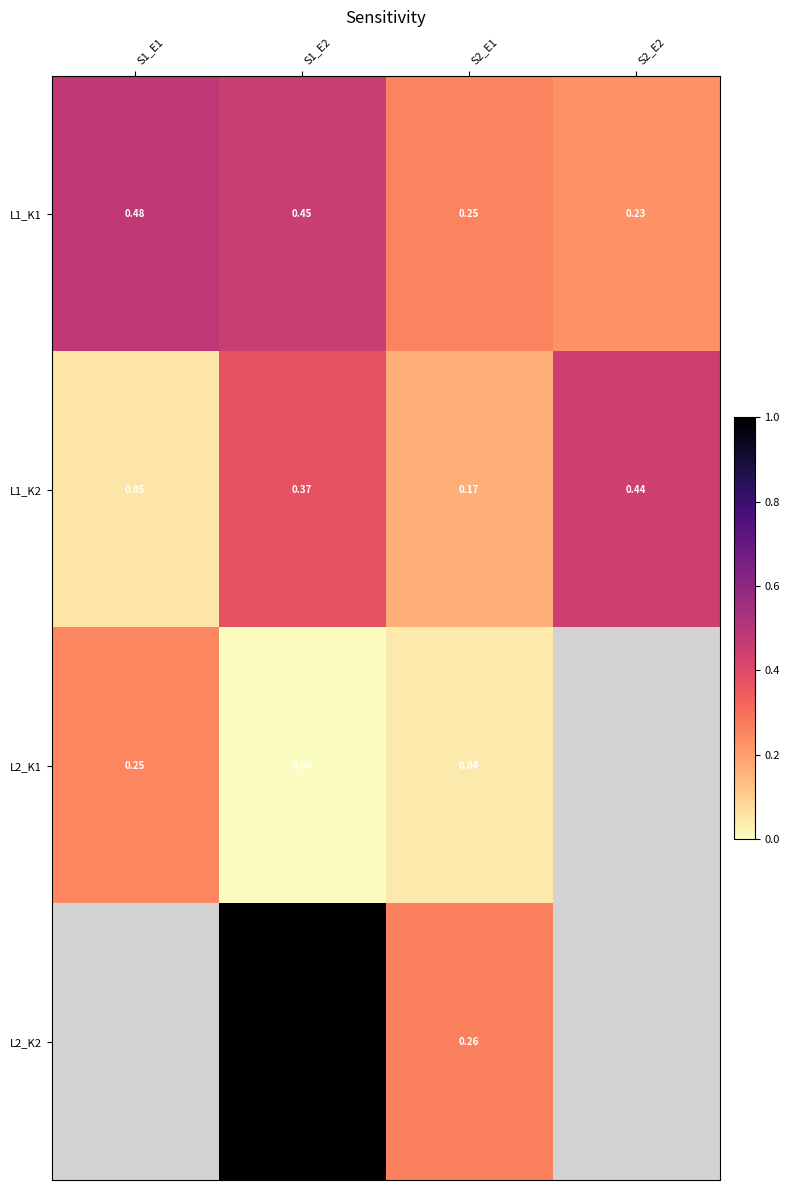

How many L1_K2 values are between 0 and 1?

4